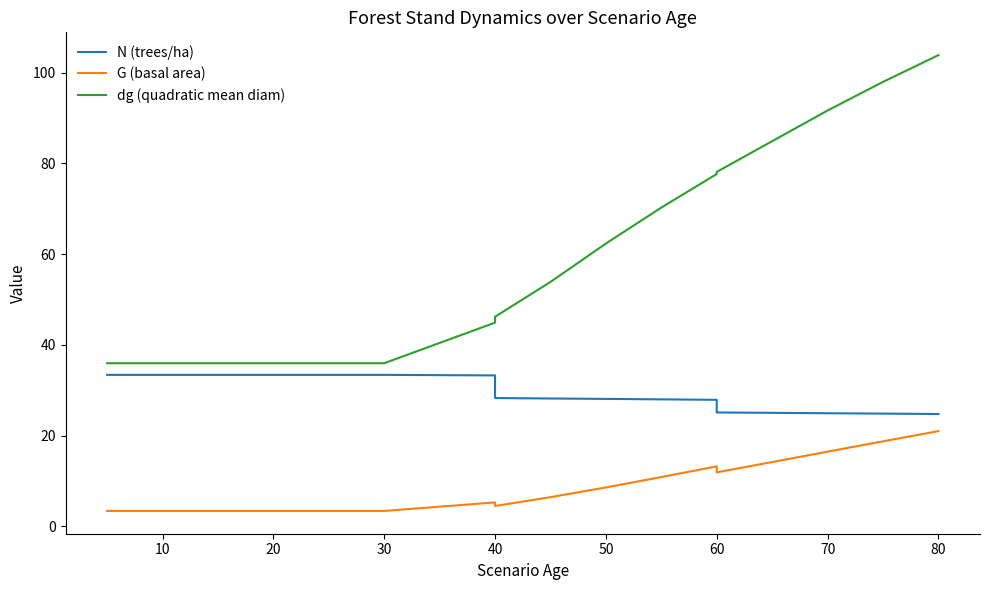

What is the value of the N (trees/ha) point at the 19th from the left?

24.8